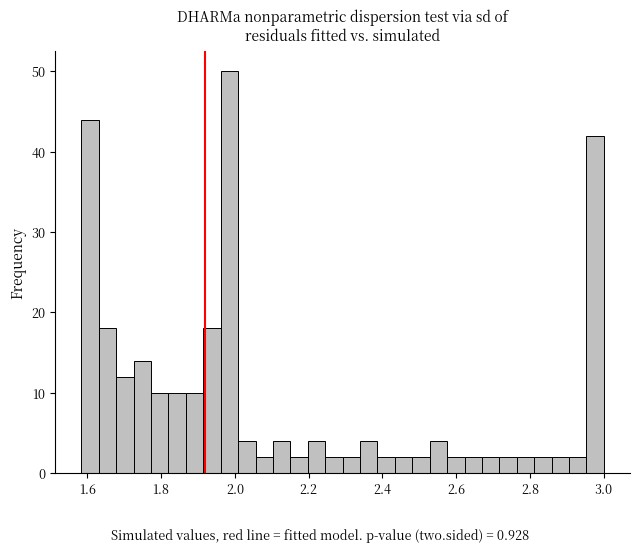

Read against the x-axis, roughly where is the centre of the tallest bar?

1.98